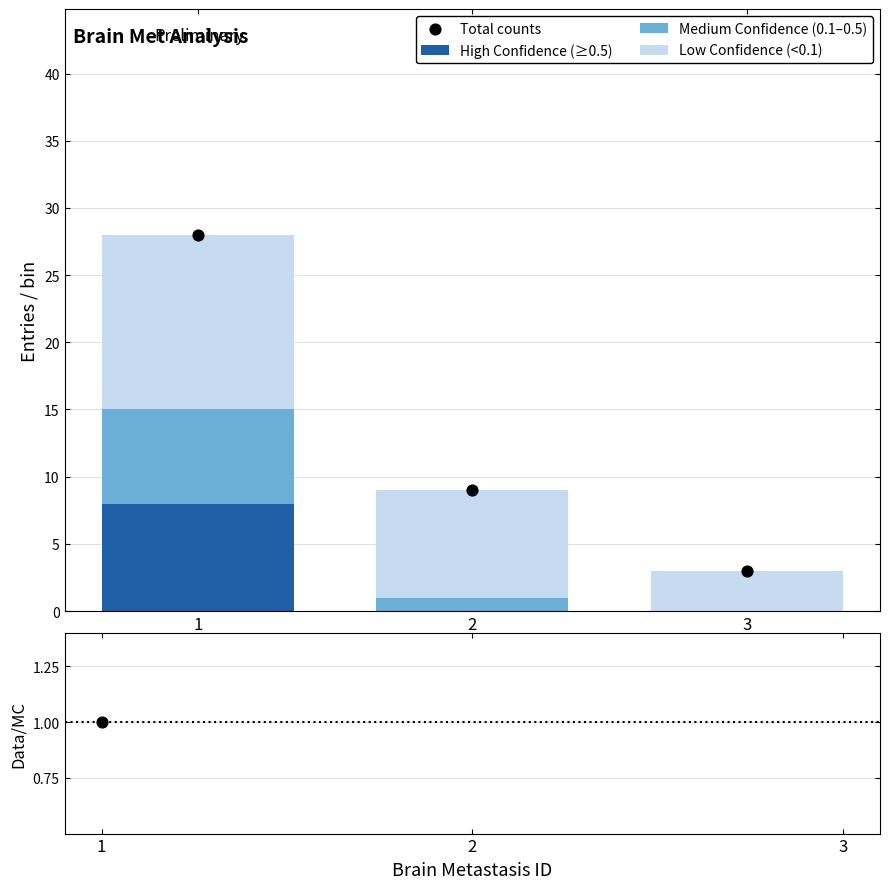

Which series reaches the maximum Y coordinate?

Total counts